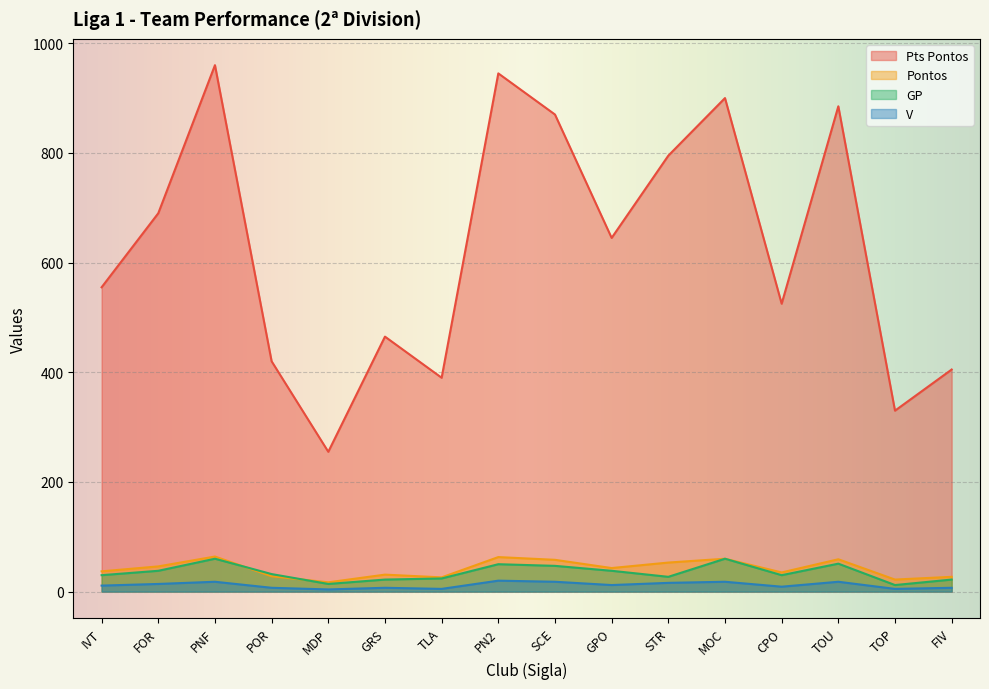

What is the minimum value for Pontos?

17